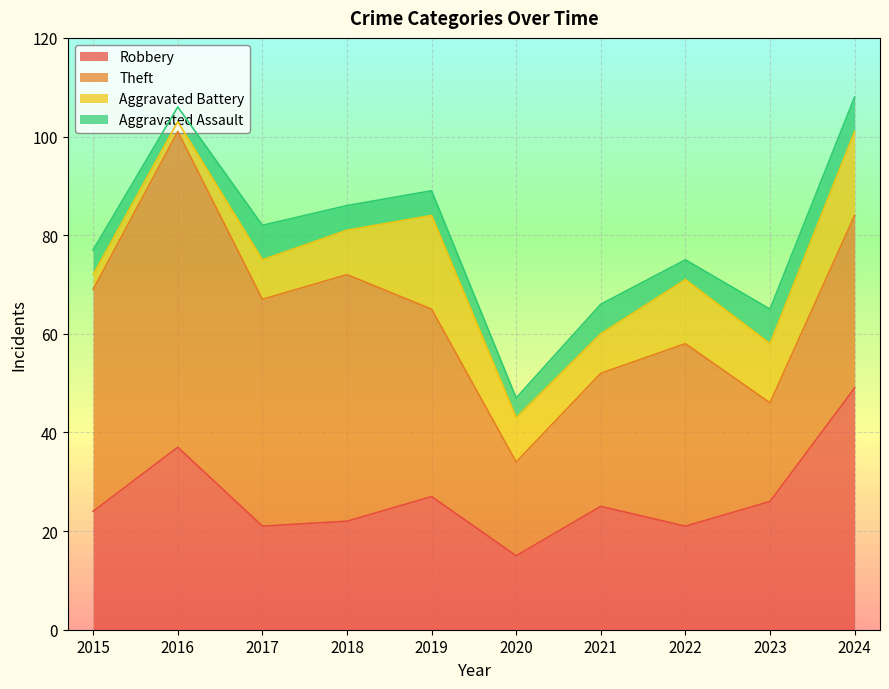

At how many categories does at least one series exceed 57?

1